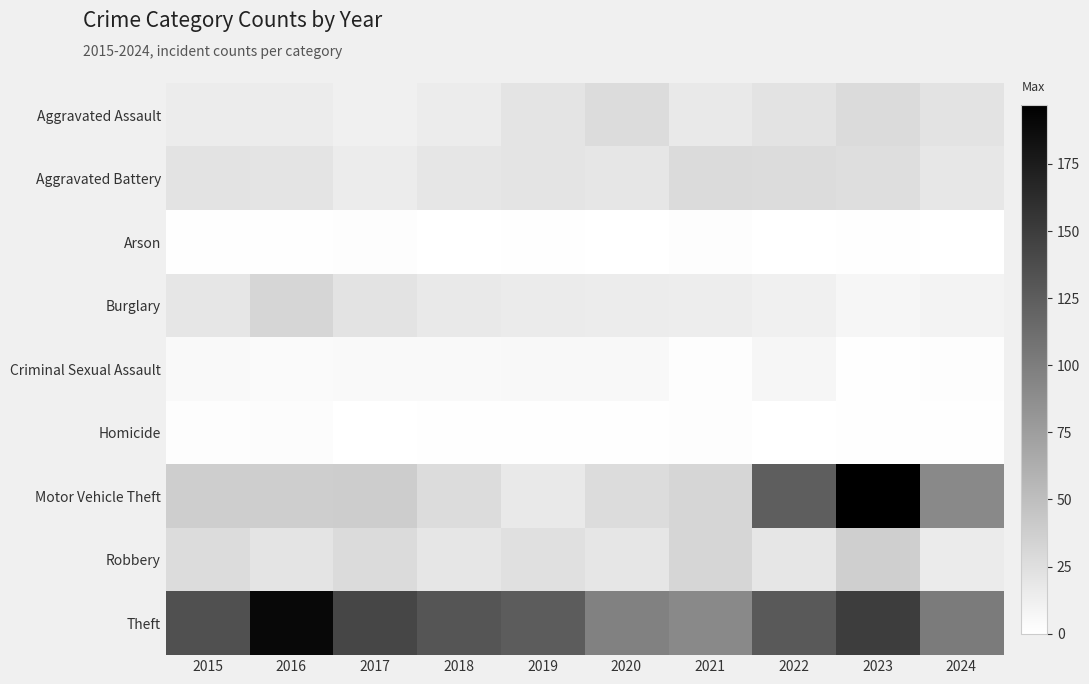

Between 2018 and 2023, which series saw the biggest shift?

Motor Vehicle Theft